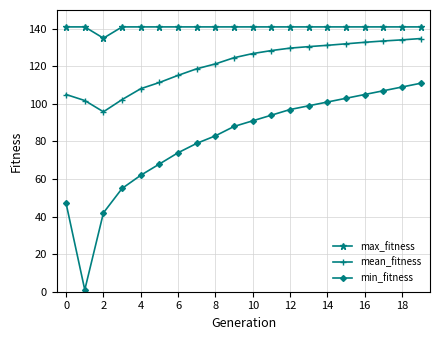

How many values in the mean_fitness series are below 126?

10